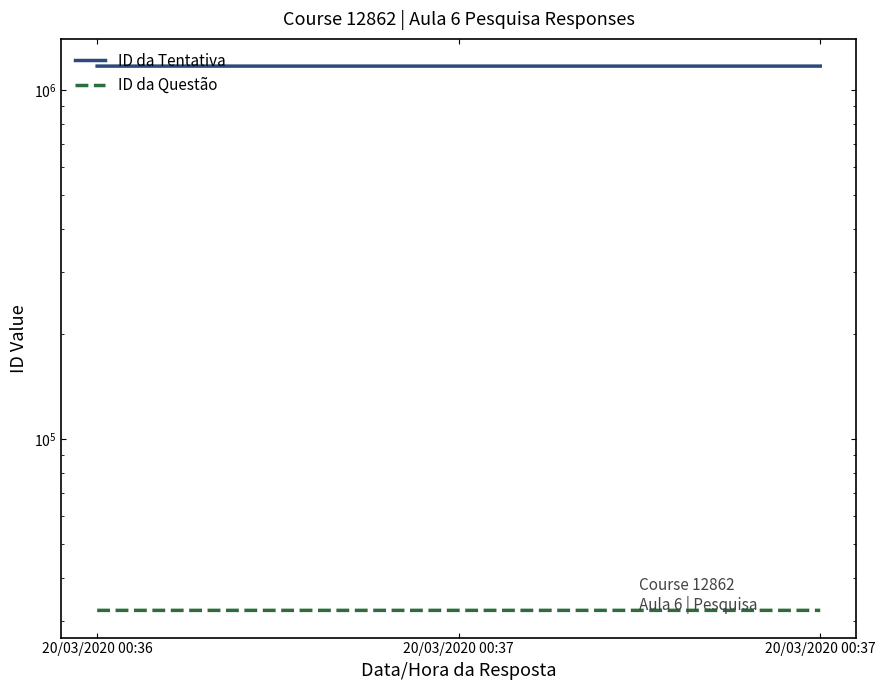

Rank the categories by ID da Tentativa value from highest to lowest.

20/03/2020 00:37, 20/03/2020 00:37, 20/03/2020 00:36